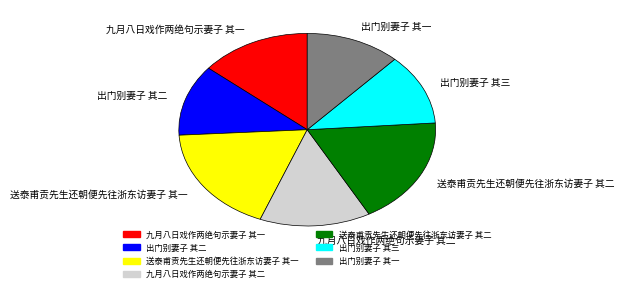

Is there a majority slice in this chart?

No